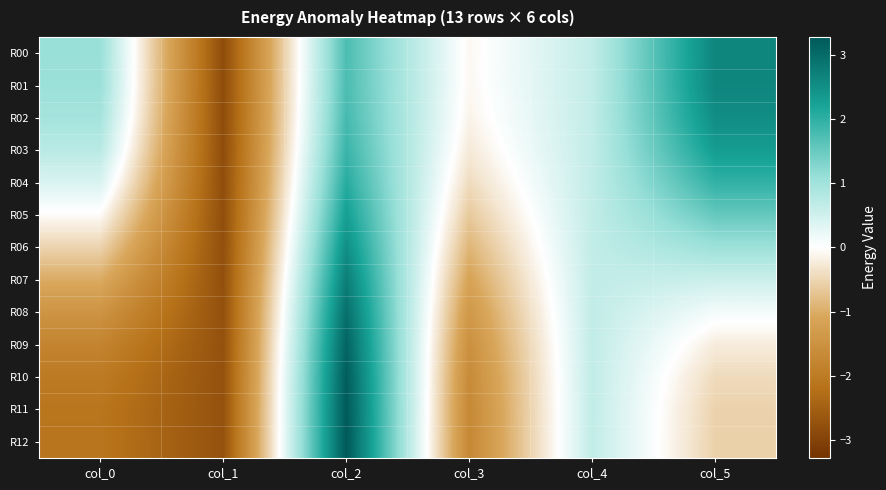

How many data points does each series have?

6